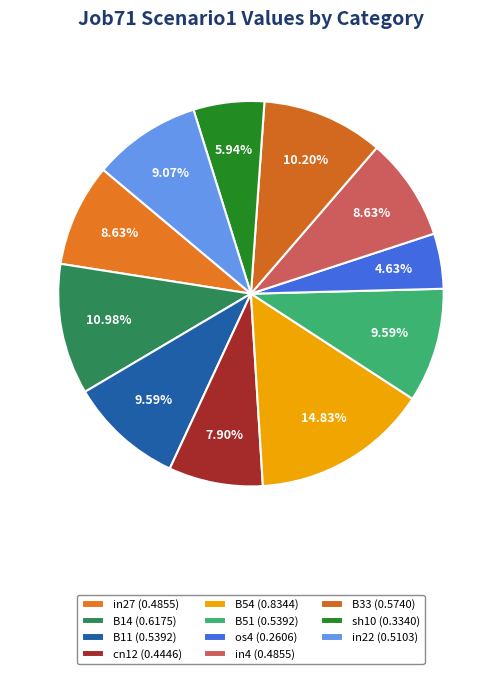

Which category has the biggest portion of the pie?

B54